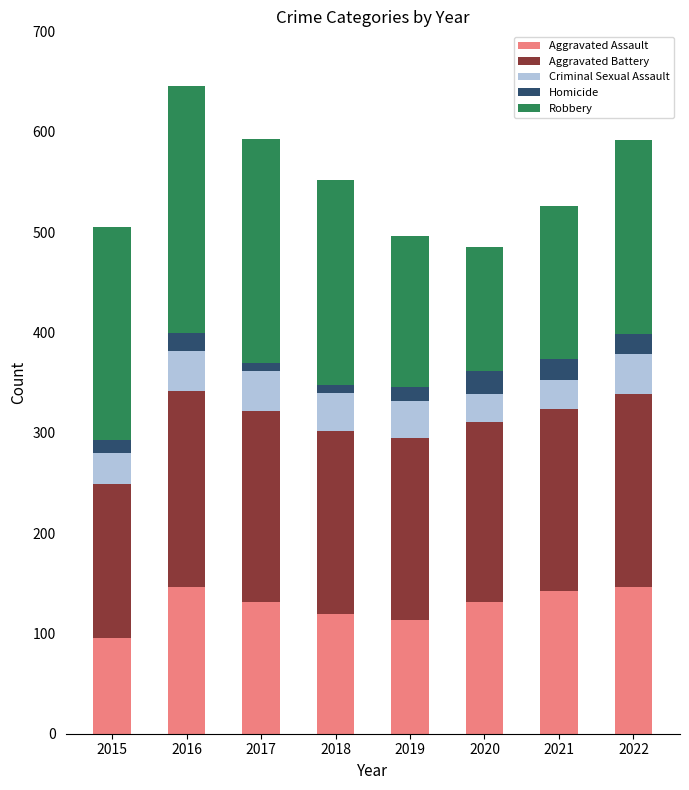

Which category has the lowest value in the Aggravated Assault series?

2015